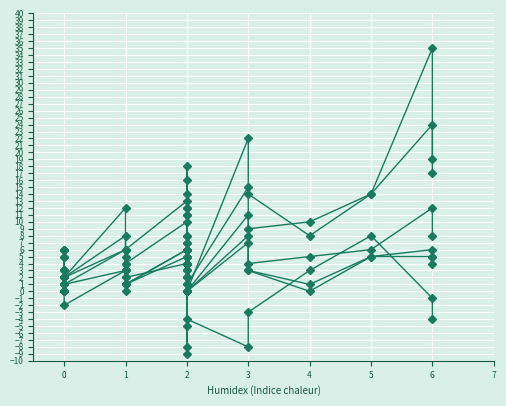

What are all the series names shown in the legend?

pts, fga, plus_minus, fg, drb, trb